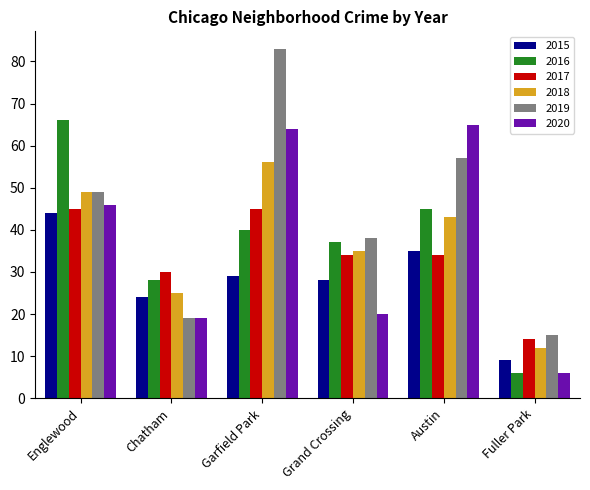

What is the approximate value of 2019 at Englewood?

49